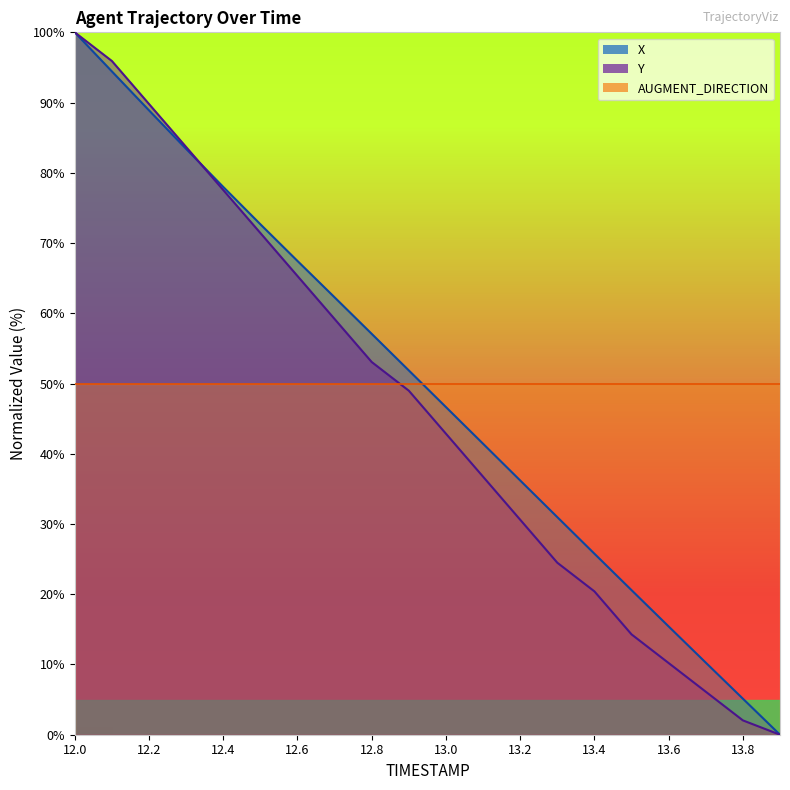

Is the value of Y at 13.6 greater than the value of X at 13.0?

No